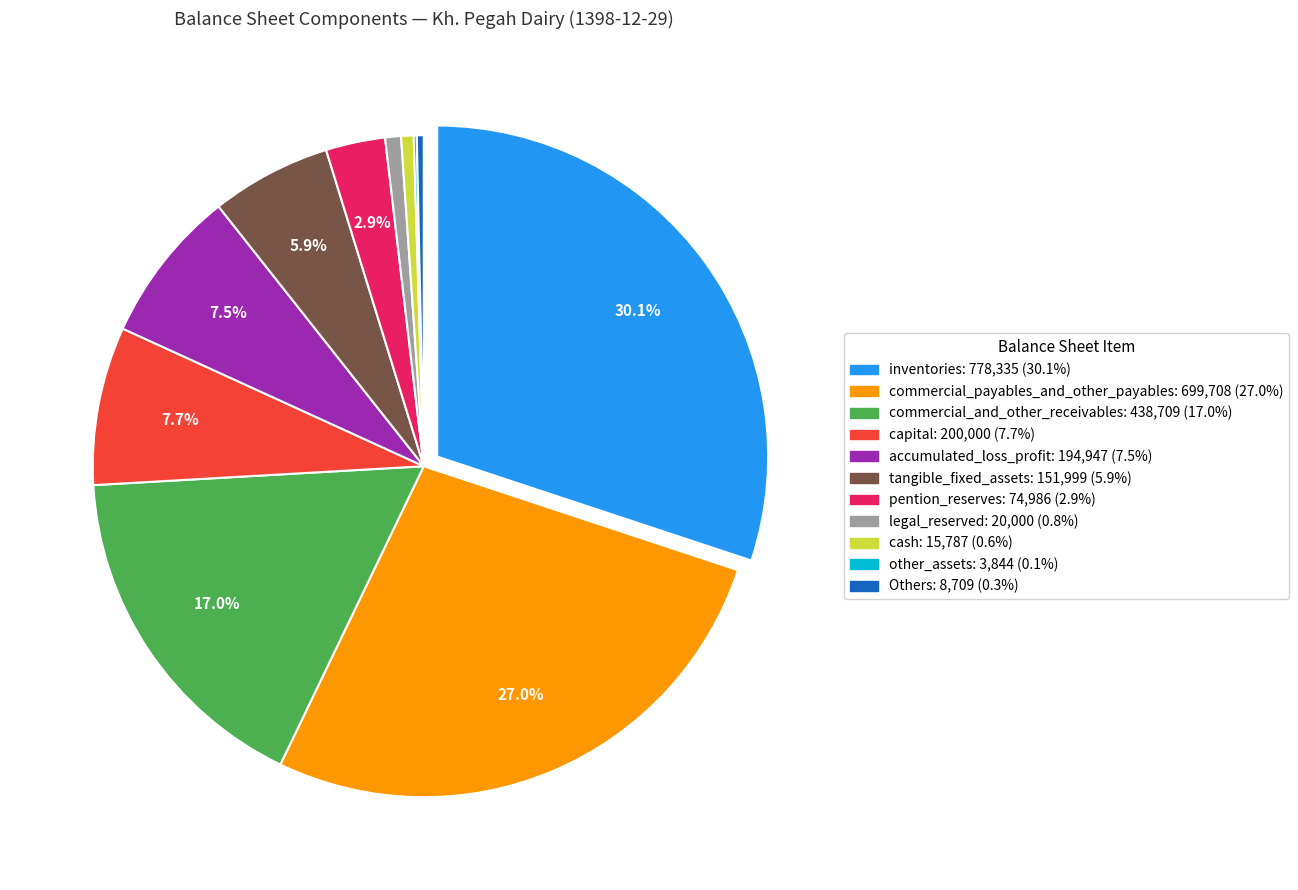

Is there a majority slice in this chart?

No